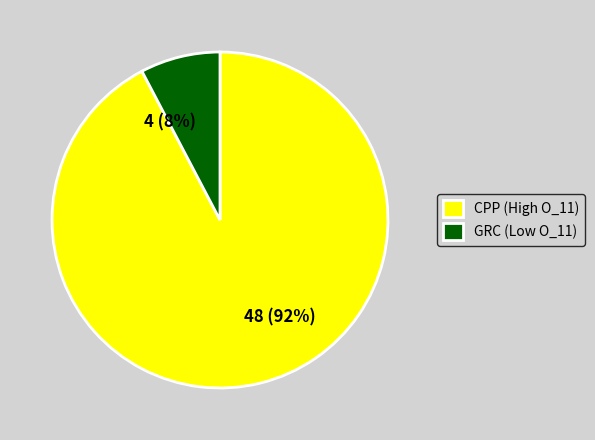

Does any single category account for the majority?

Yes